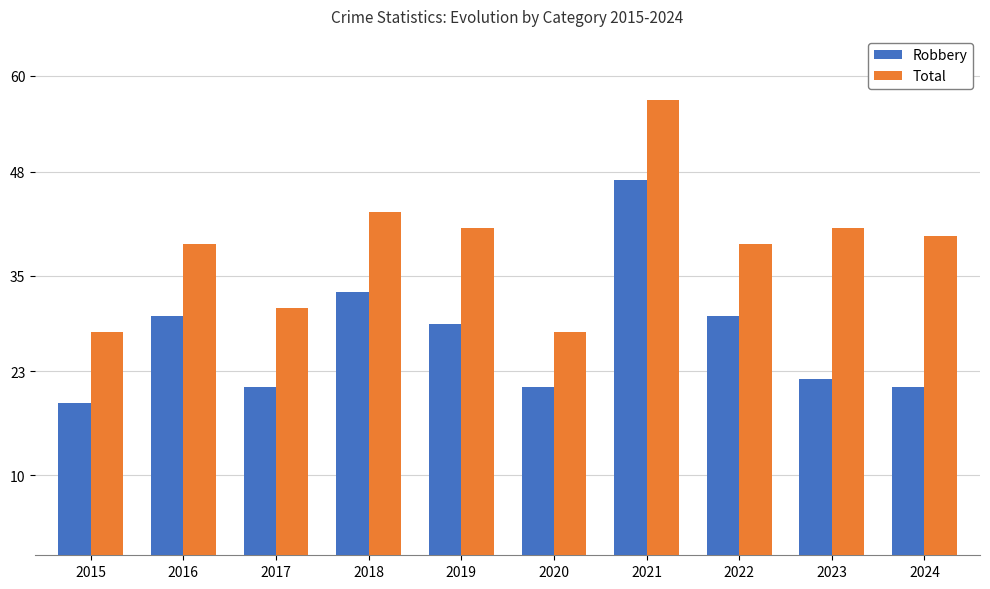

Reading left to right, list all the values displayed in this chart.

Robbery: 2015=19	2016=30	2017=21	2018=33	2019=29	2020=21	2021=47	2022=30	2023=22	2024=21
Total: 2015=28	2016=39	2017=31	2018=43	2019=41	2020=28	2021=57	2022=39	2023=41	2024=40